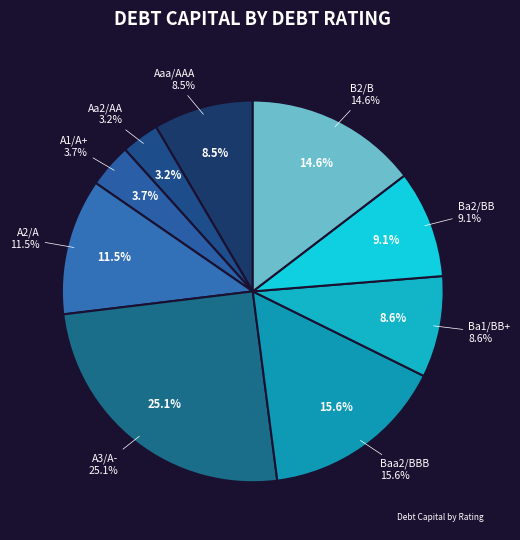

The Ba2/BB slice represents 12% of the pie. True or false?

False